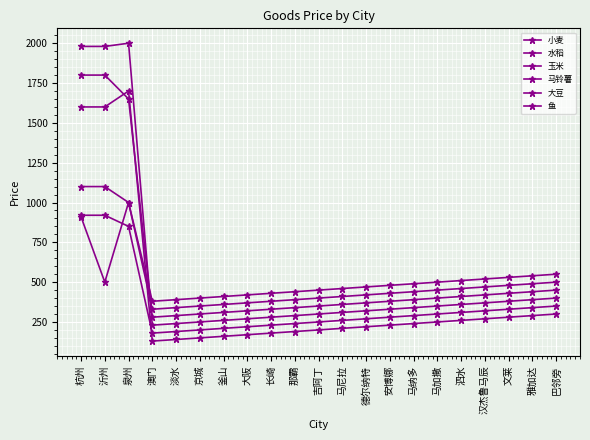

Which series has the largest range (max minus min)?

玉米